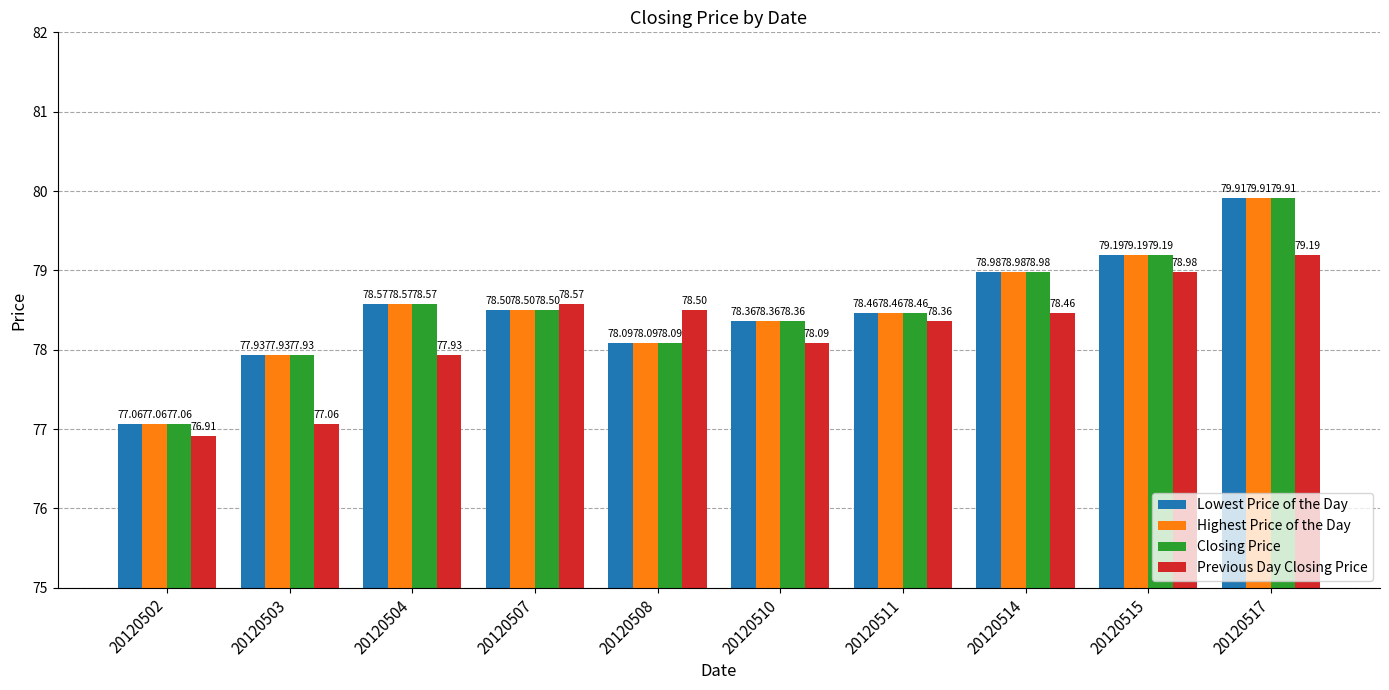

At which label does Highest Price of the Day reach its peak?

20120517